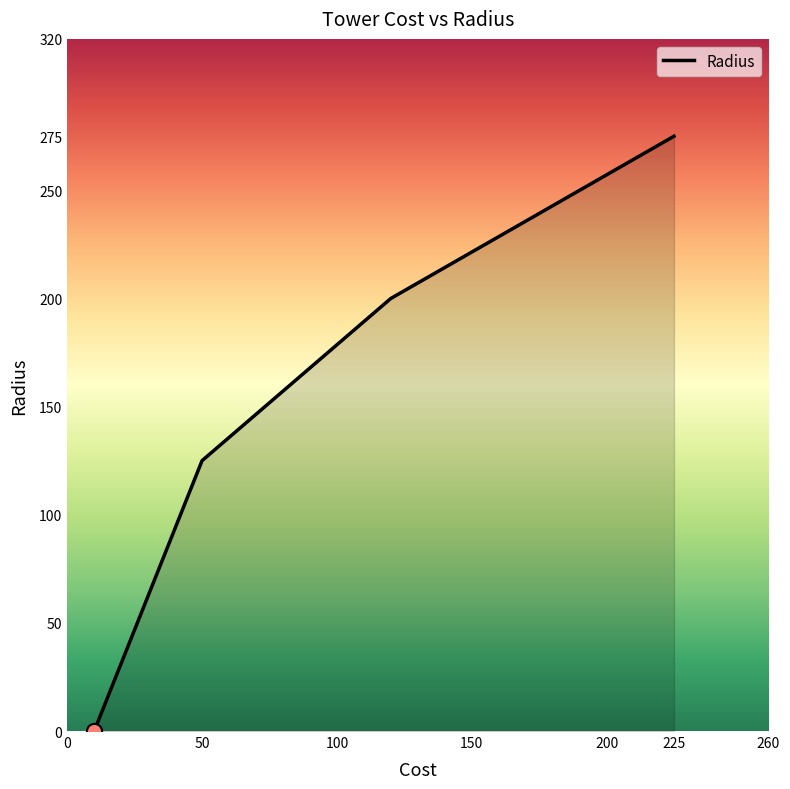

True or false: there are more than 0 points higher than both neighbors.

False